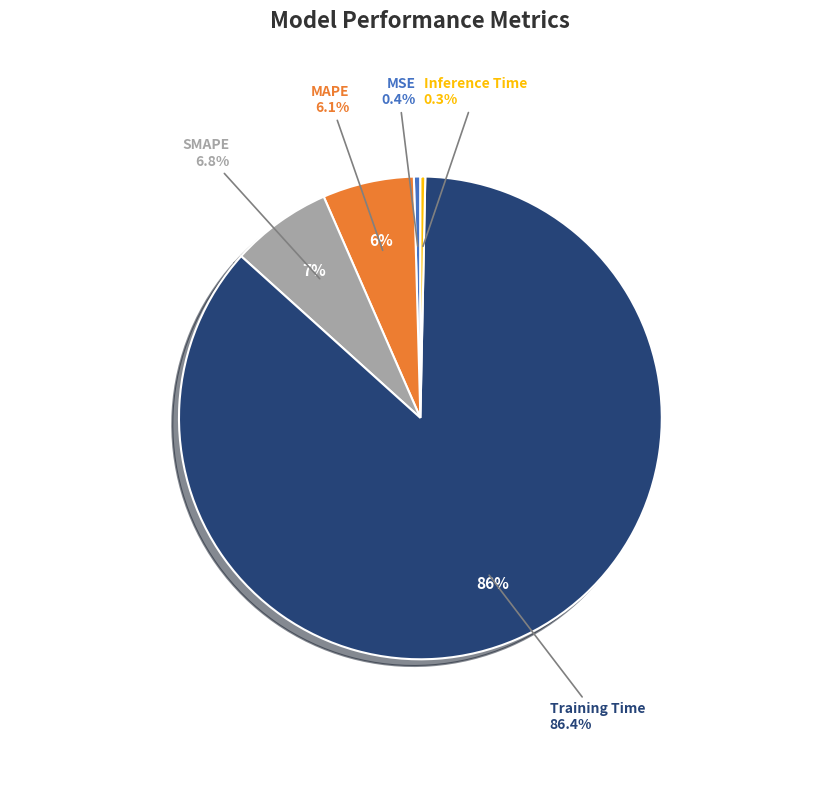

Is there a majority slice in this chart?

Yes